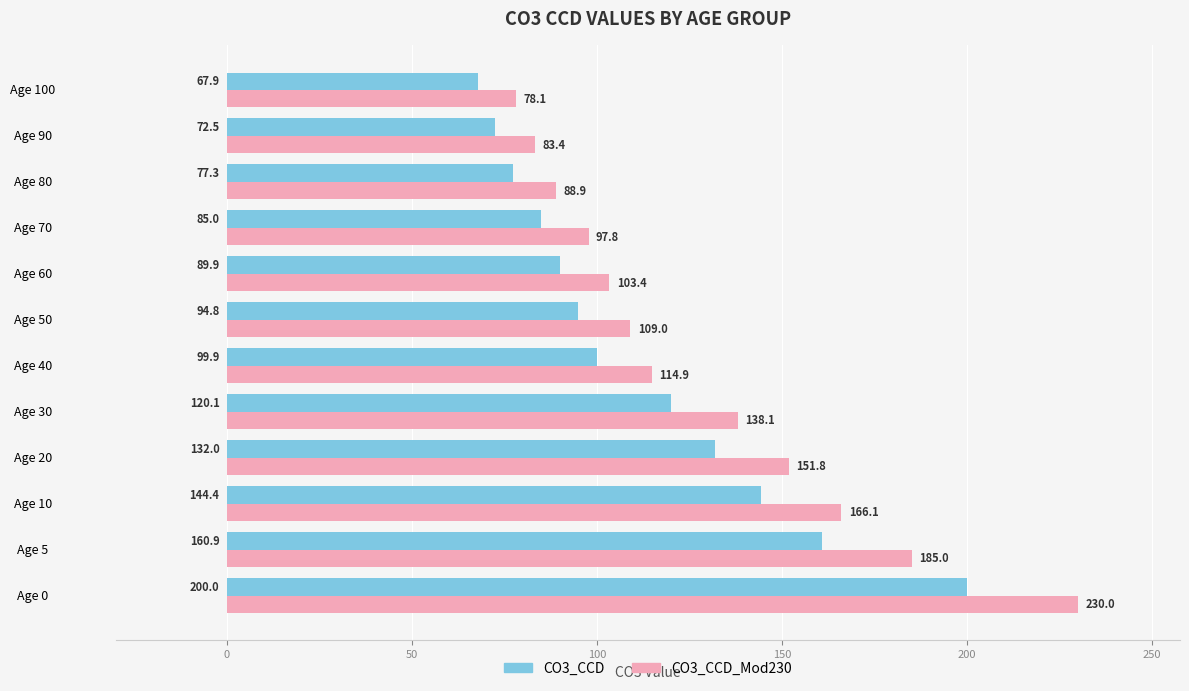

List the labels in order of CO3_CCD value, smallest first.

Age 100, Age 90, Age 80, Age 70, Age 60, Age 50, Age 40, Age 30, Age 20, Age 10, Age 5, Age 0